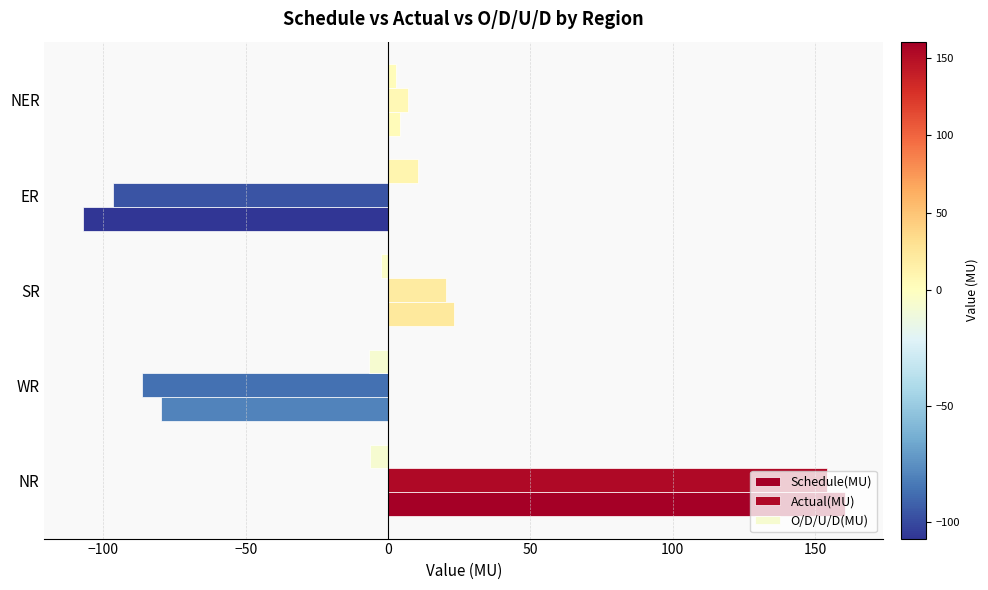

How many distinct data groups are displayed?

3